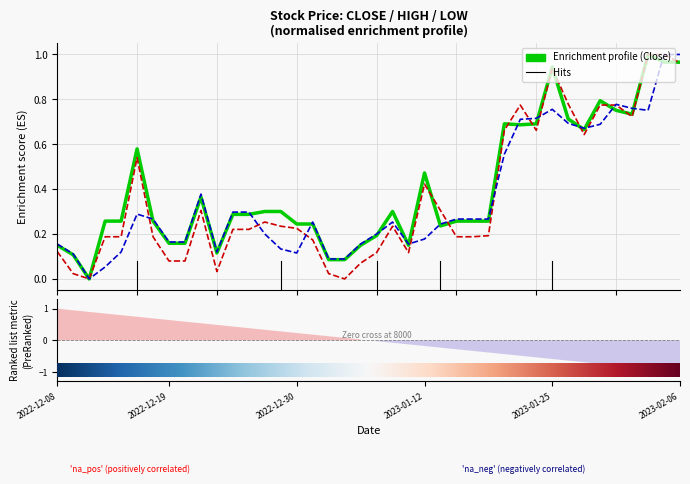

Rank the series by their maximum value, from highest to lowest.

Close, High, Low